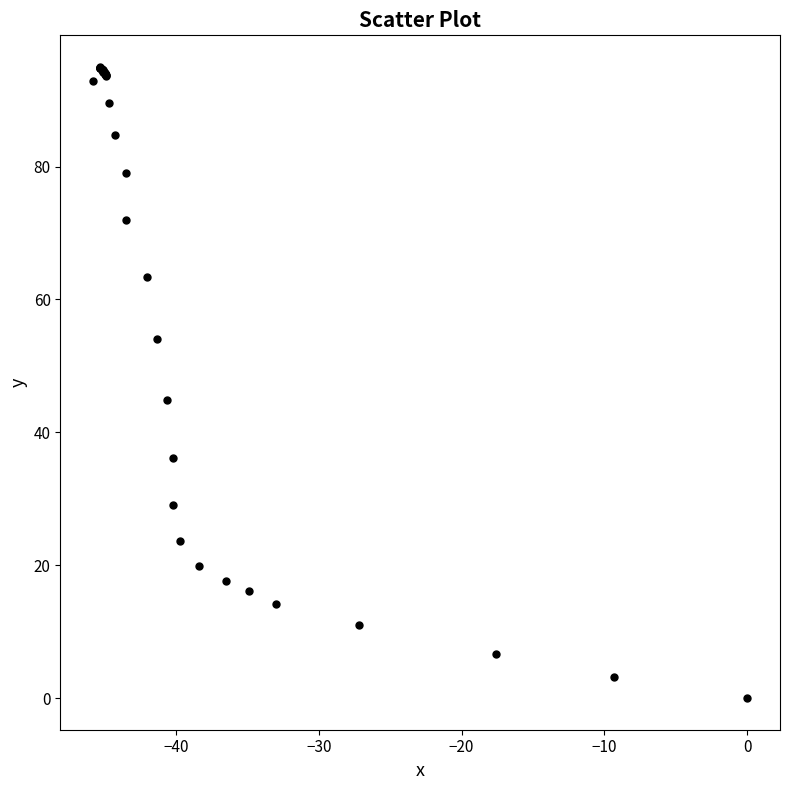

What Y value in the scatter plot is closest to 47?

44.8